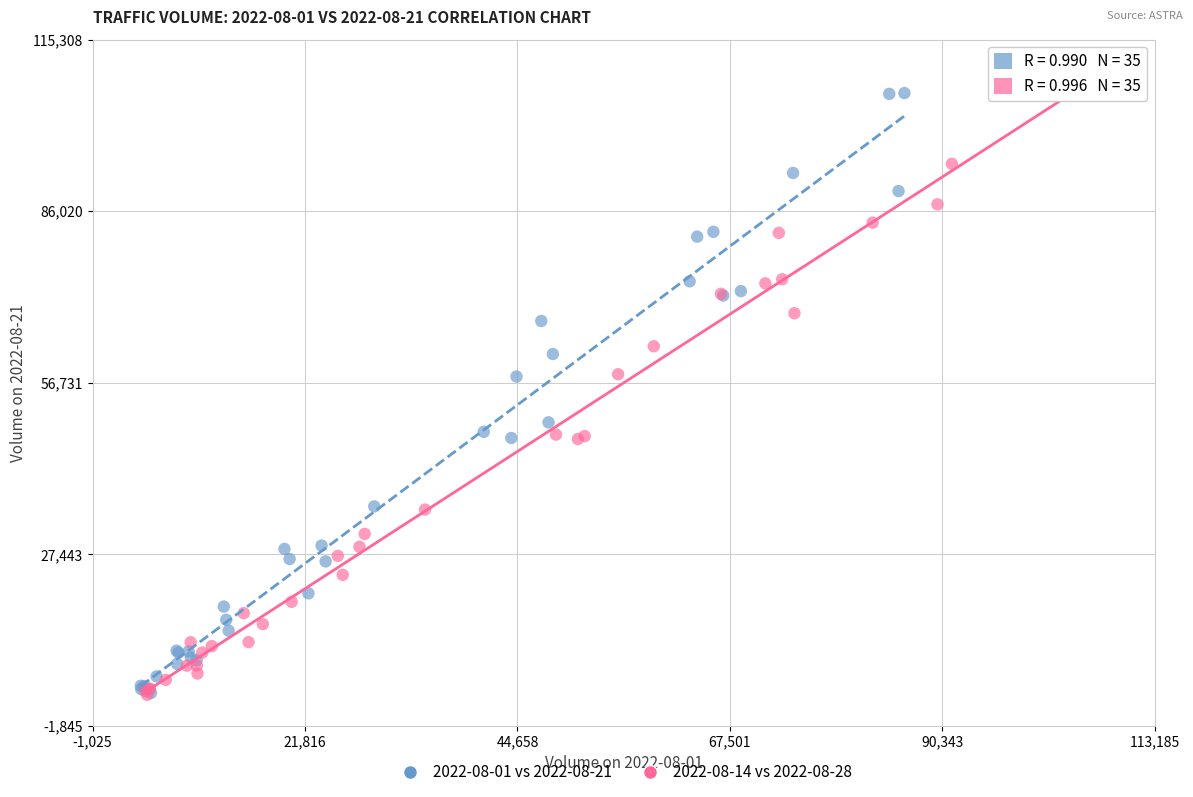

What are all the series names shown in the legend?

2022-08-01 vs 2022-08-21, 2022-08-14 vs 2022-08-28